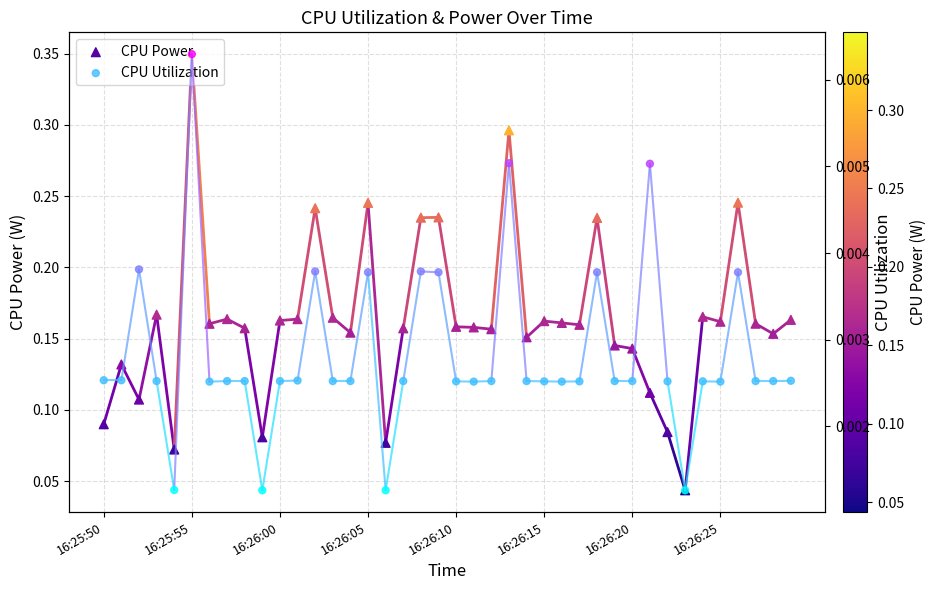

Which series has the largest total across all categories?

CPU Power